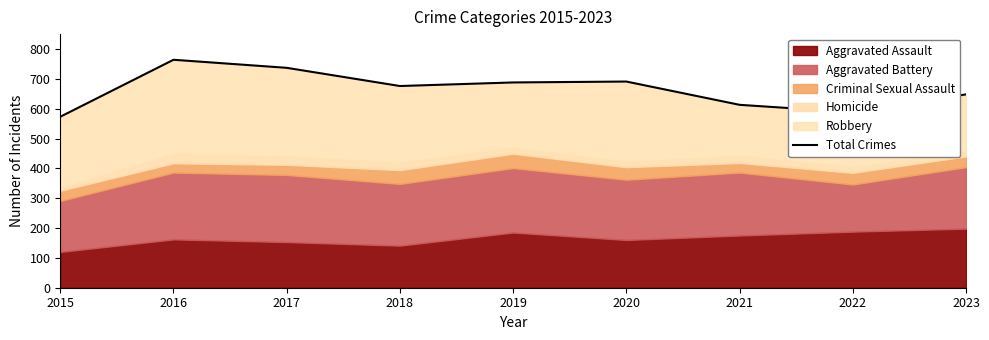

How many data points are less than 676?

4